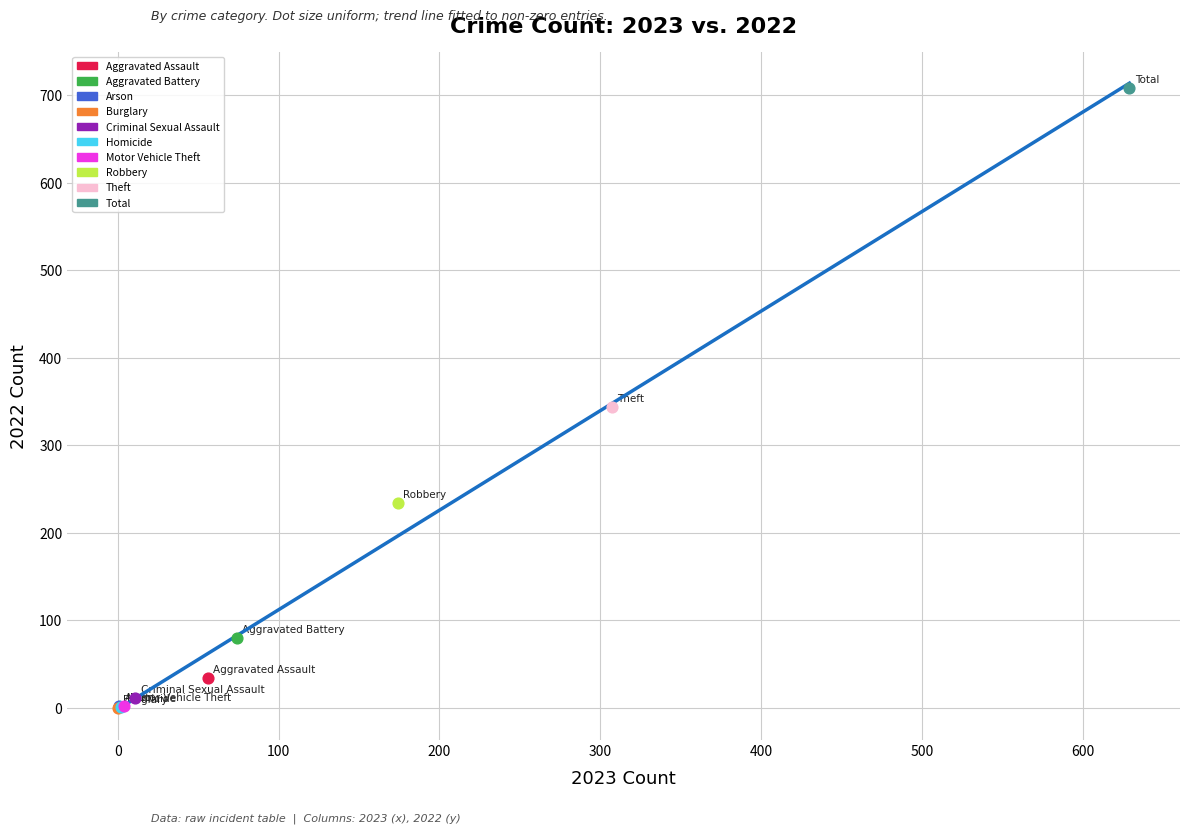

What are all the series names shown in the legend?

Aggravated Assault, Aggravated Battery, Arson, Burglary, Criminal Sexual Assault, Homicide, Motor Vehicle Theft, Robbery, Theft, Total